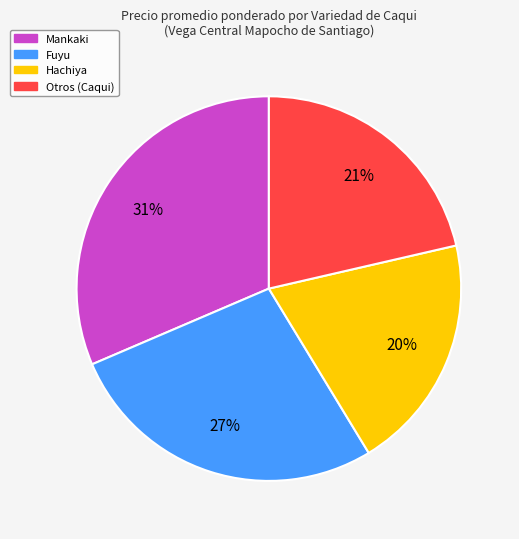

Combined, do Fuyu and Hachiya account for over 50%?

No